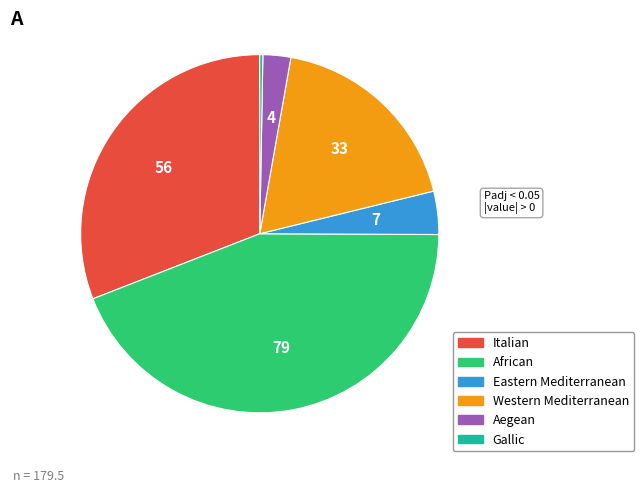

Is it true that Eastern Mediterranean is 13% of the pie?

False